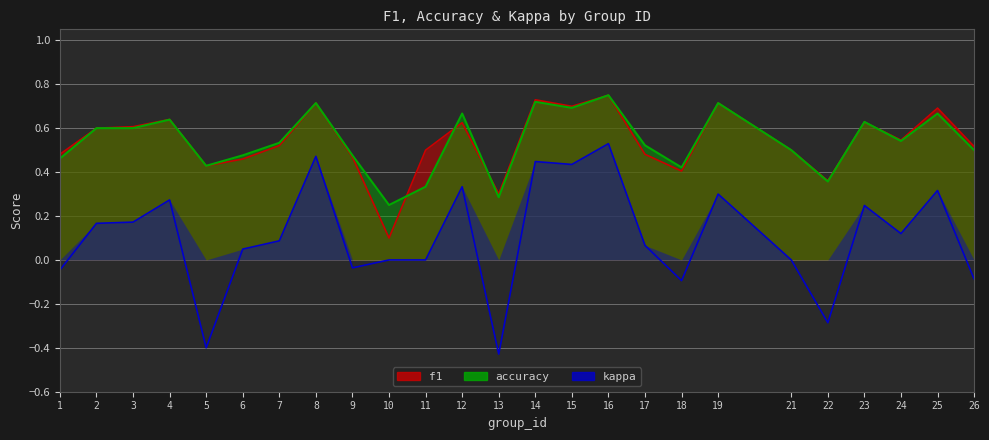

What value does the kappa series have at 12?

0.3